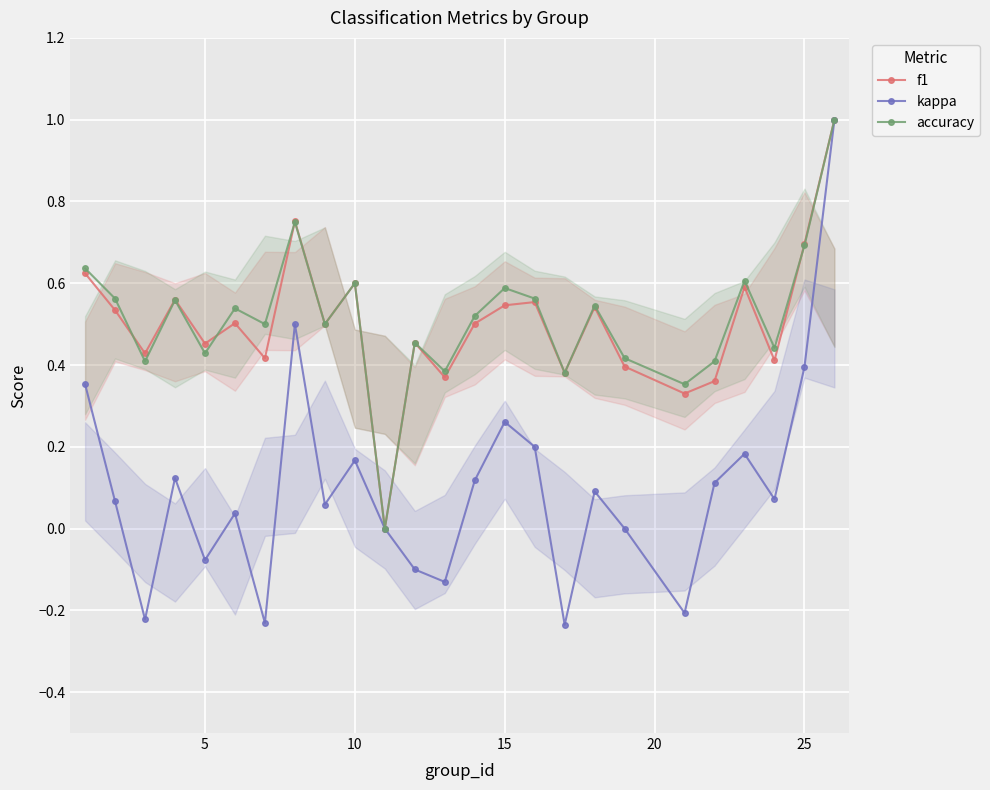

What is the highest value of the f1 series?

1.0